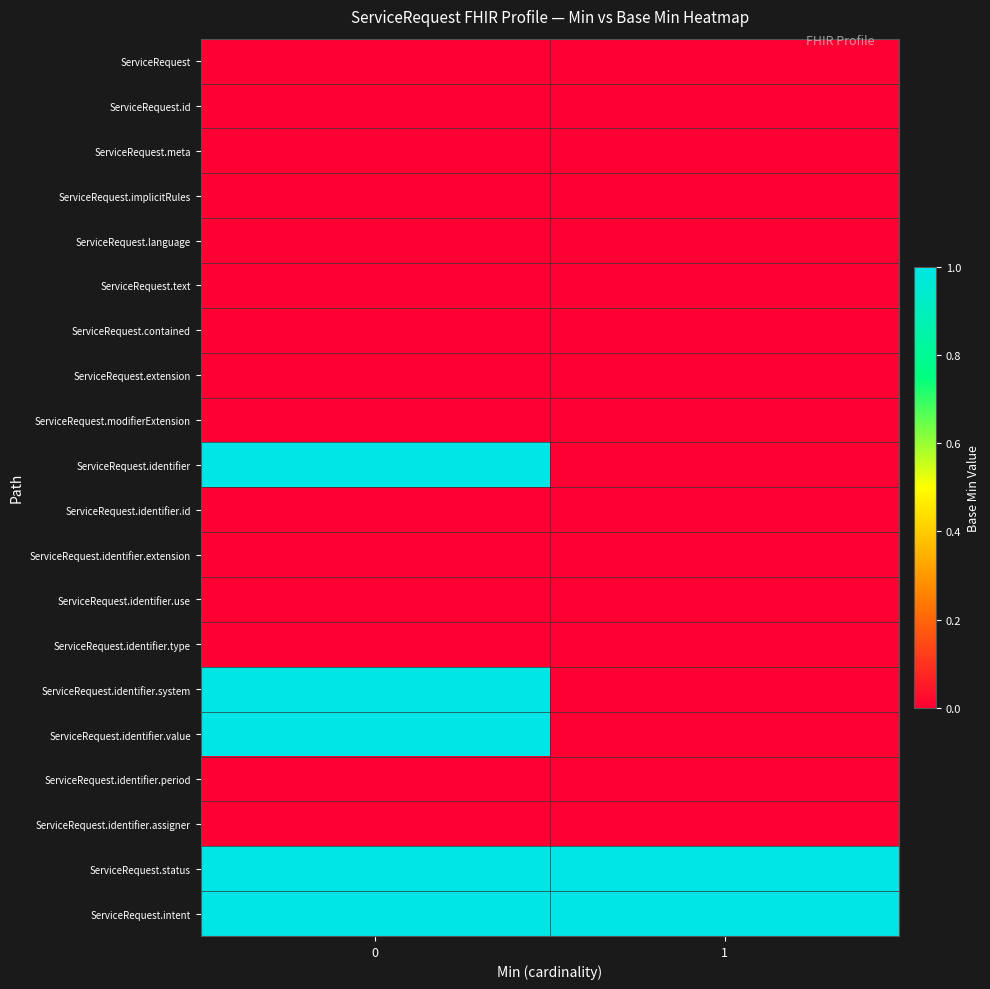

At how many categories does at least one series exceed 0?

2